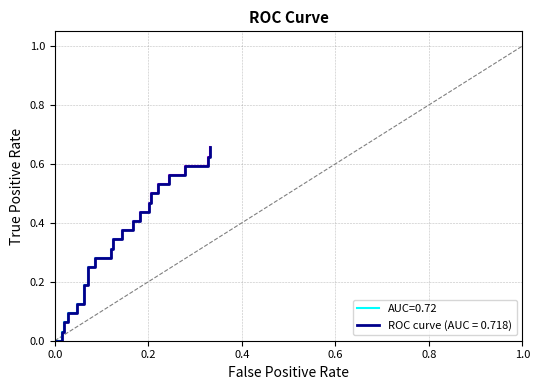

The chart shows a value of 0.3 at 35. True or false?

False